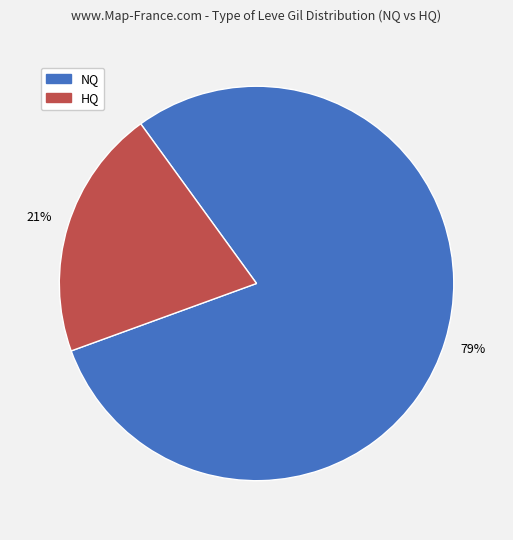

Is it true that NQ is 86% of the pie?

False